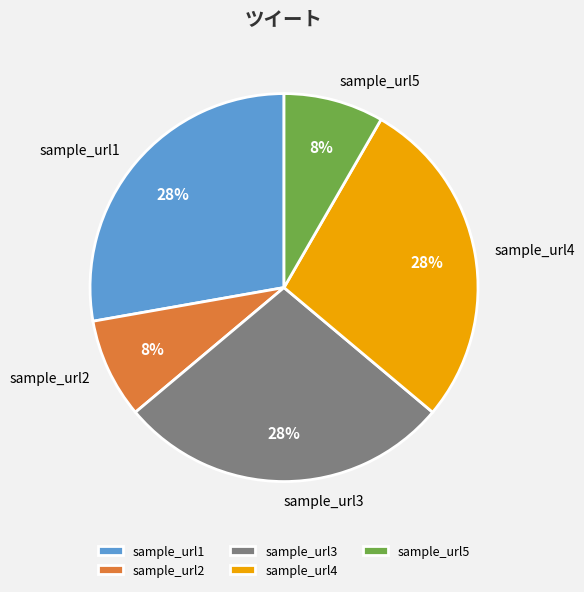

Do sample_url3 and sample_url1 together represent more than half of the pie?

Yes